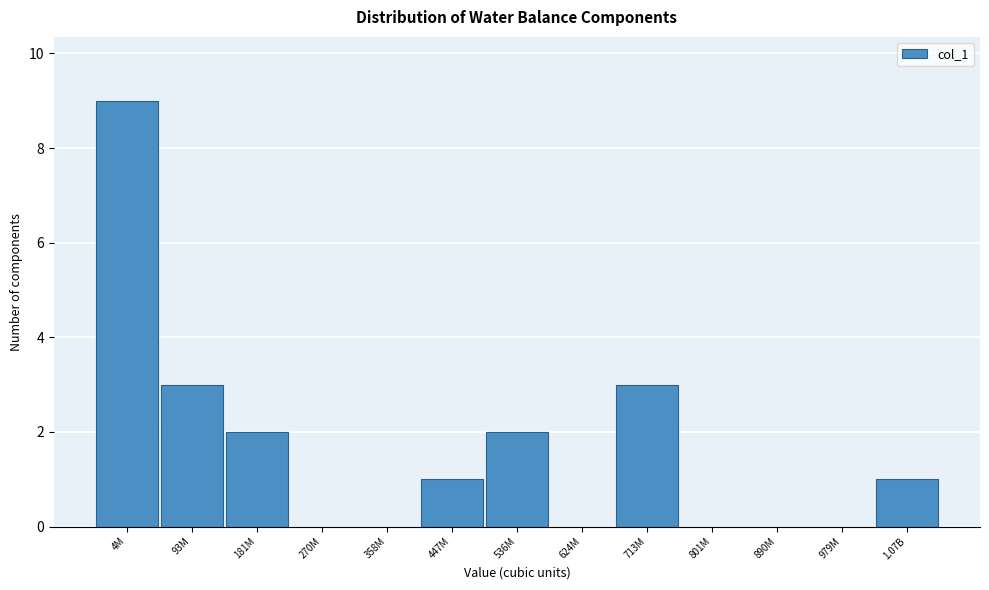

Reading left to right, what are all the values shown in this chart?

4M=9	93M=3	181M=2	270M=0	358M=0	447M=1	536M=2	624M=0	713M=3	801M=0	890M=0	979M=0	1.07B=1